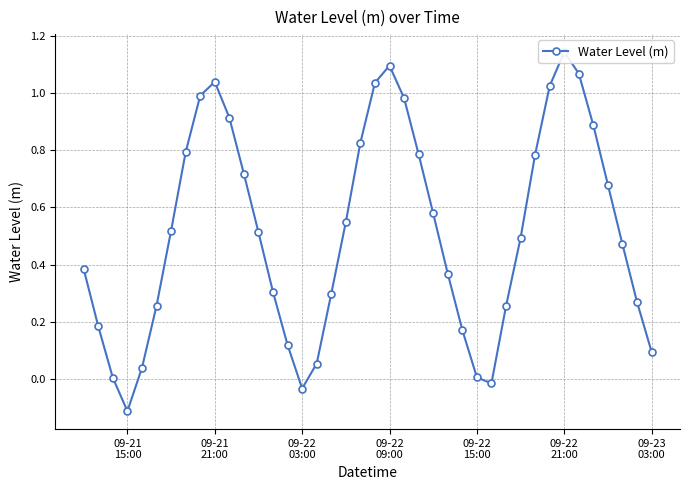

What is the greatest value displayed?

1.1